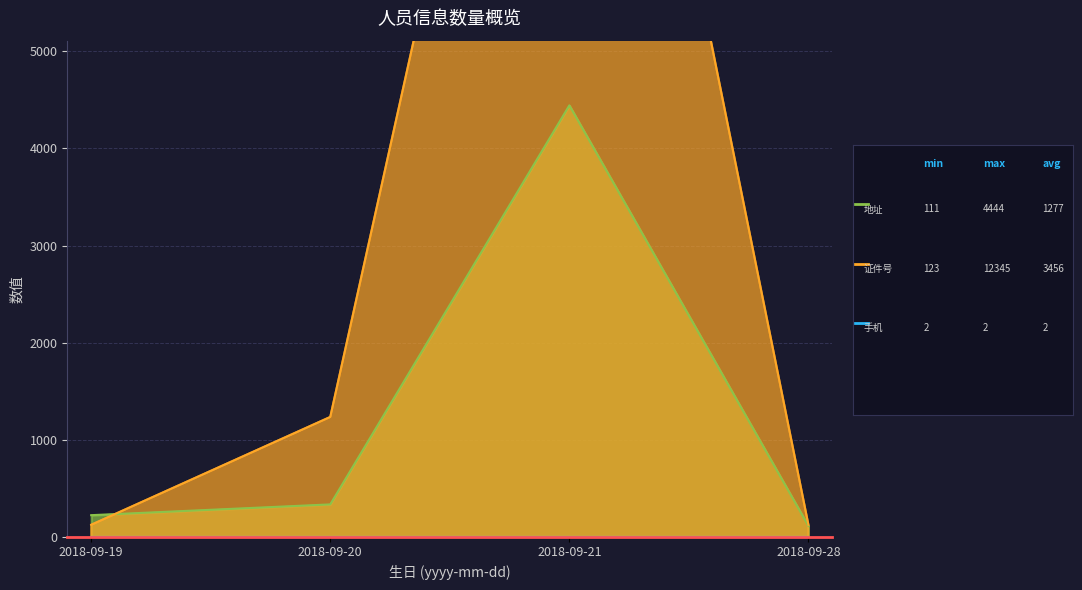

Which series has the largest total across all categories?

证件号